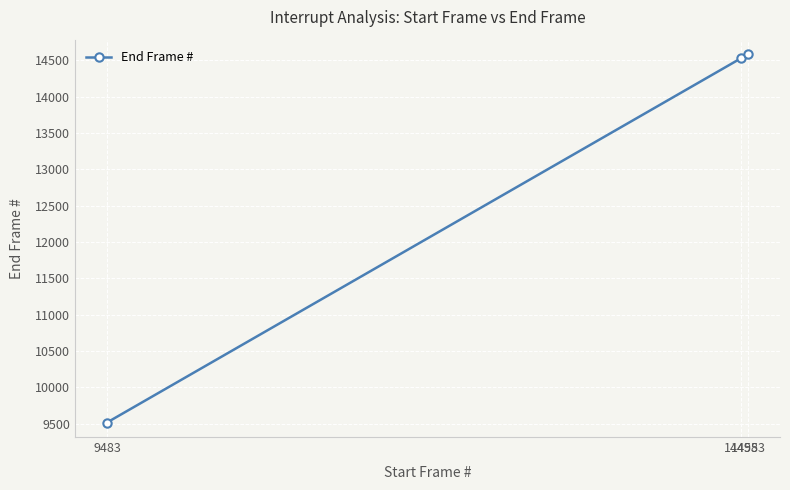

Which label corresponds to the largest value in the chart?

14553